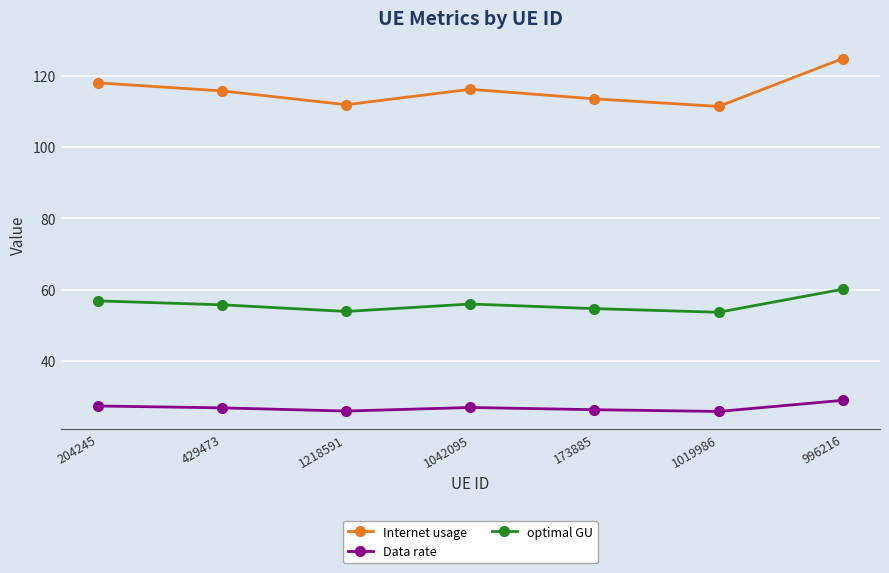

Which series has the largest range (max minus min)?

Internet usage